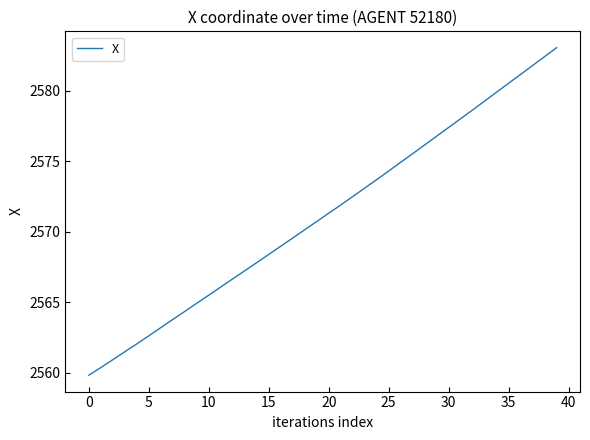

What is the greatest value displayed?

2583.0